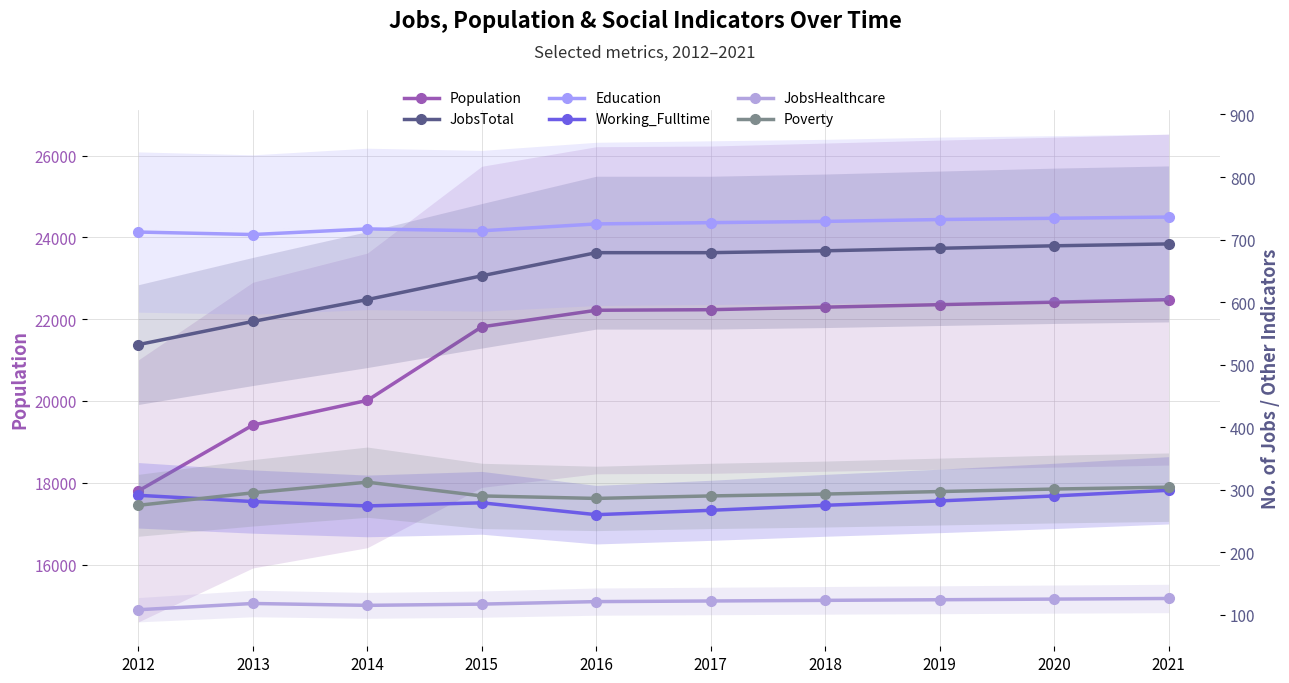

At which label does JobsHealthcare reach its minimum?

2012